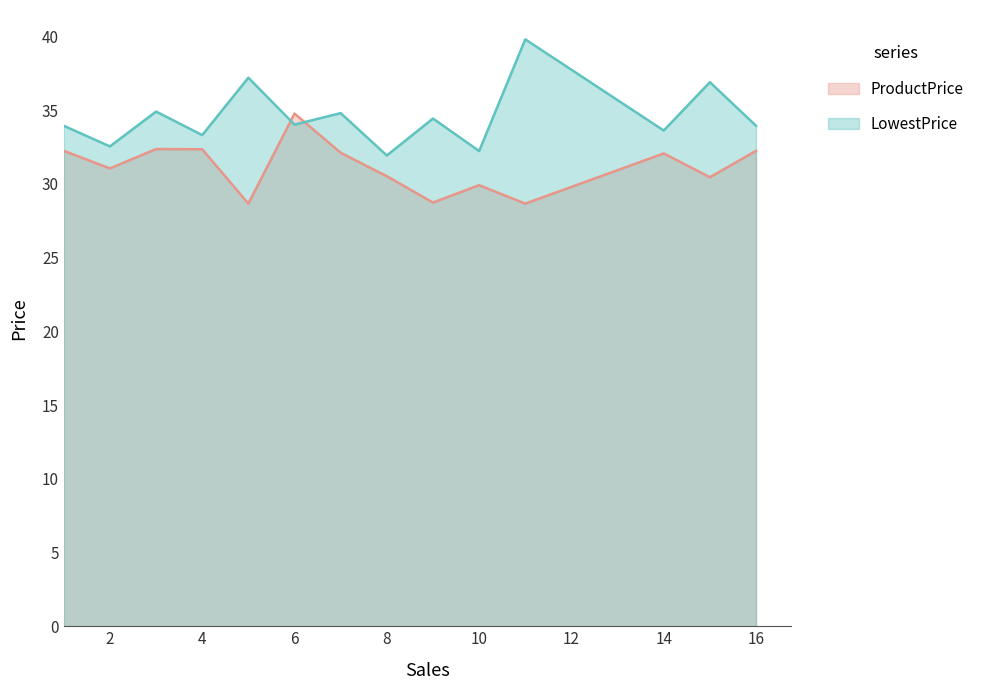

How many lines are shown in the chart?

2